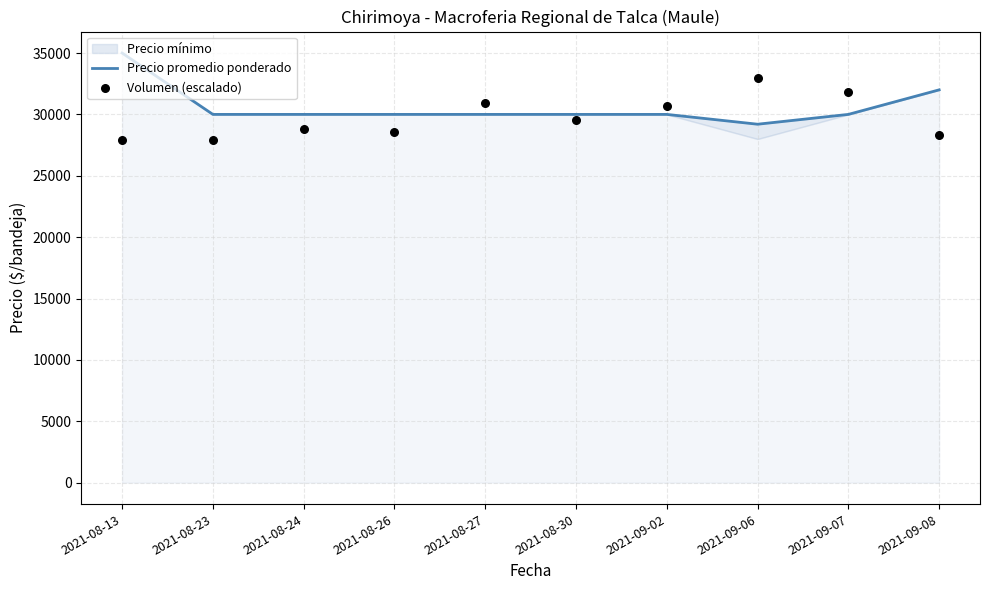

Which series has the largest total across all categories?

Precio promedio ponderado